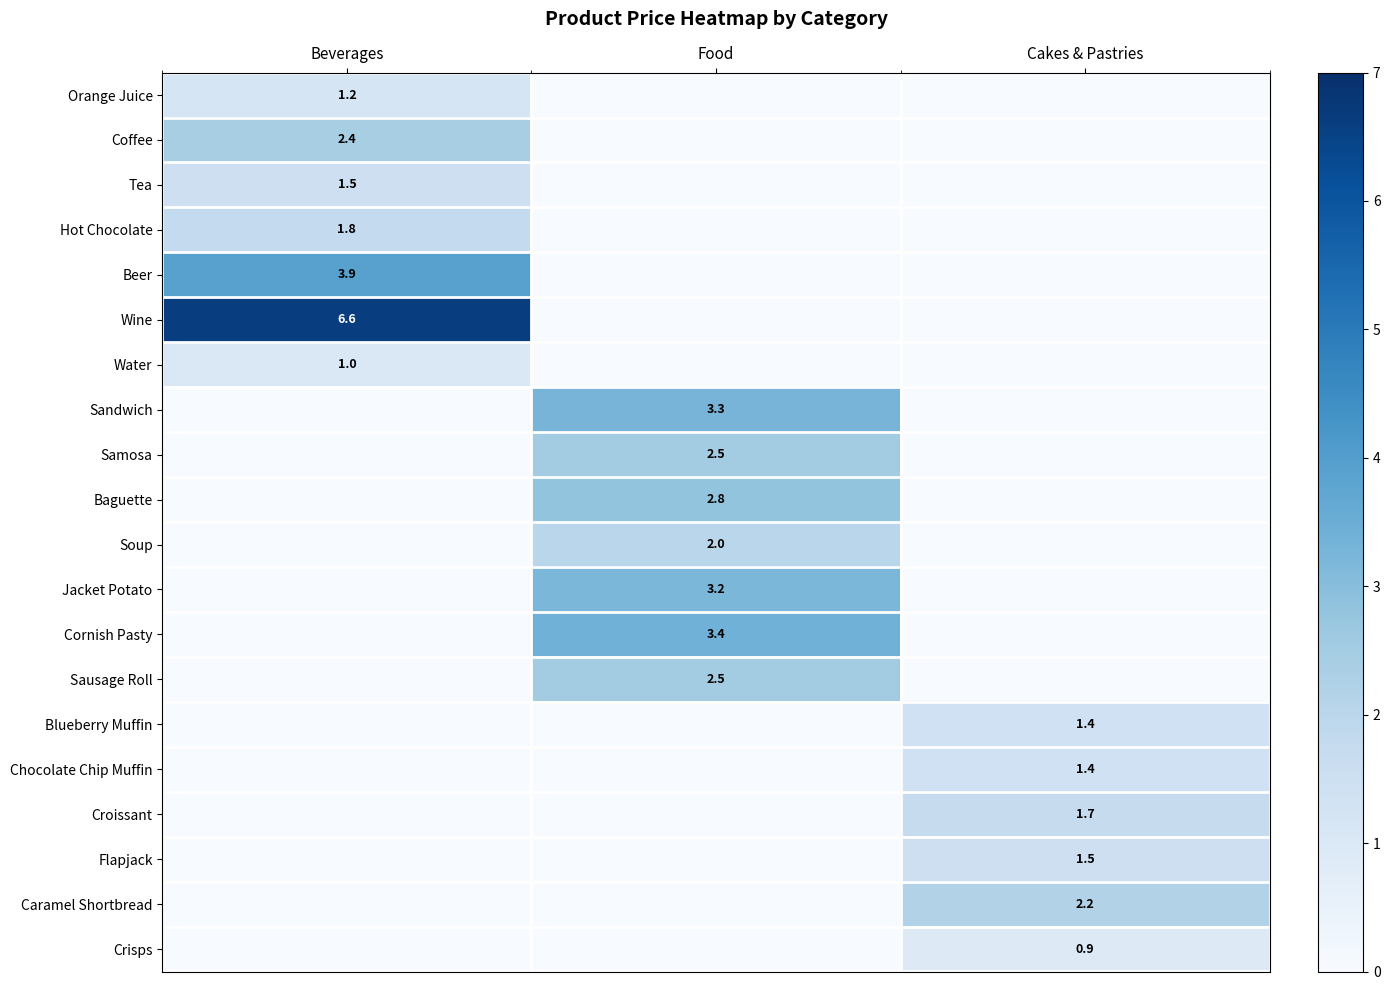

Is the value of Blueberry Muffin at Cakes & Pastries greater than the value of Wine at Beverages?

No